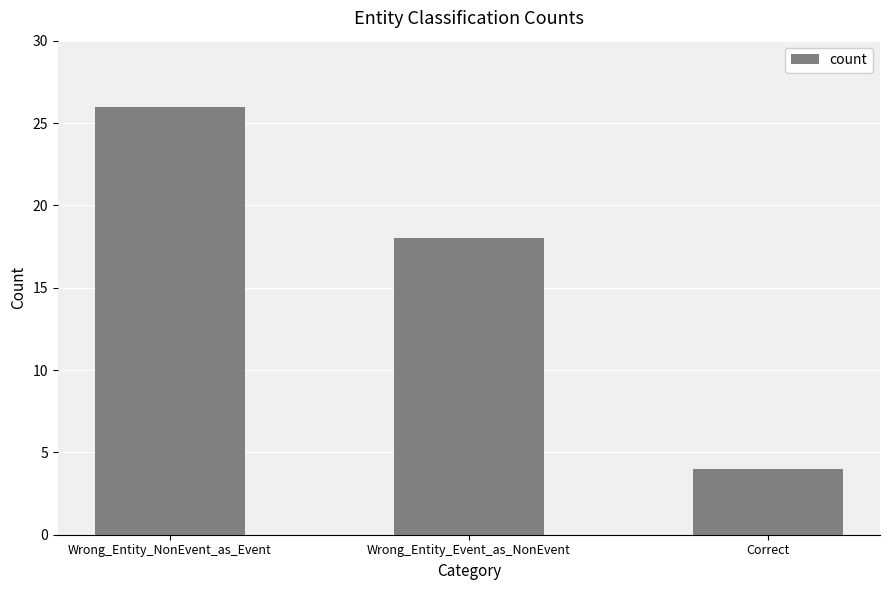

Approximately how many times larger is the value at Wrong_Entity_NonEvent_as_Event compared to Wrong_Entity_Event_as_NonEvent?

1.4